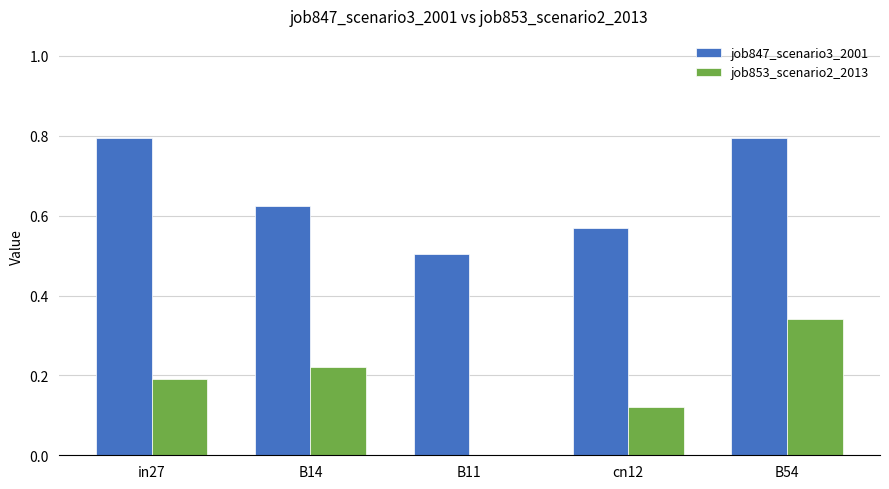

Which series has the widest spread of values?

job853_scenario2_2013